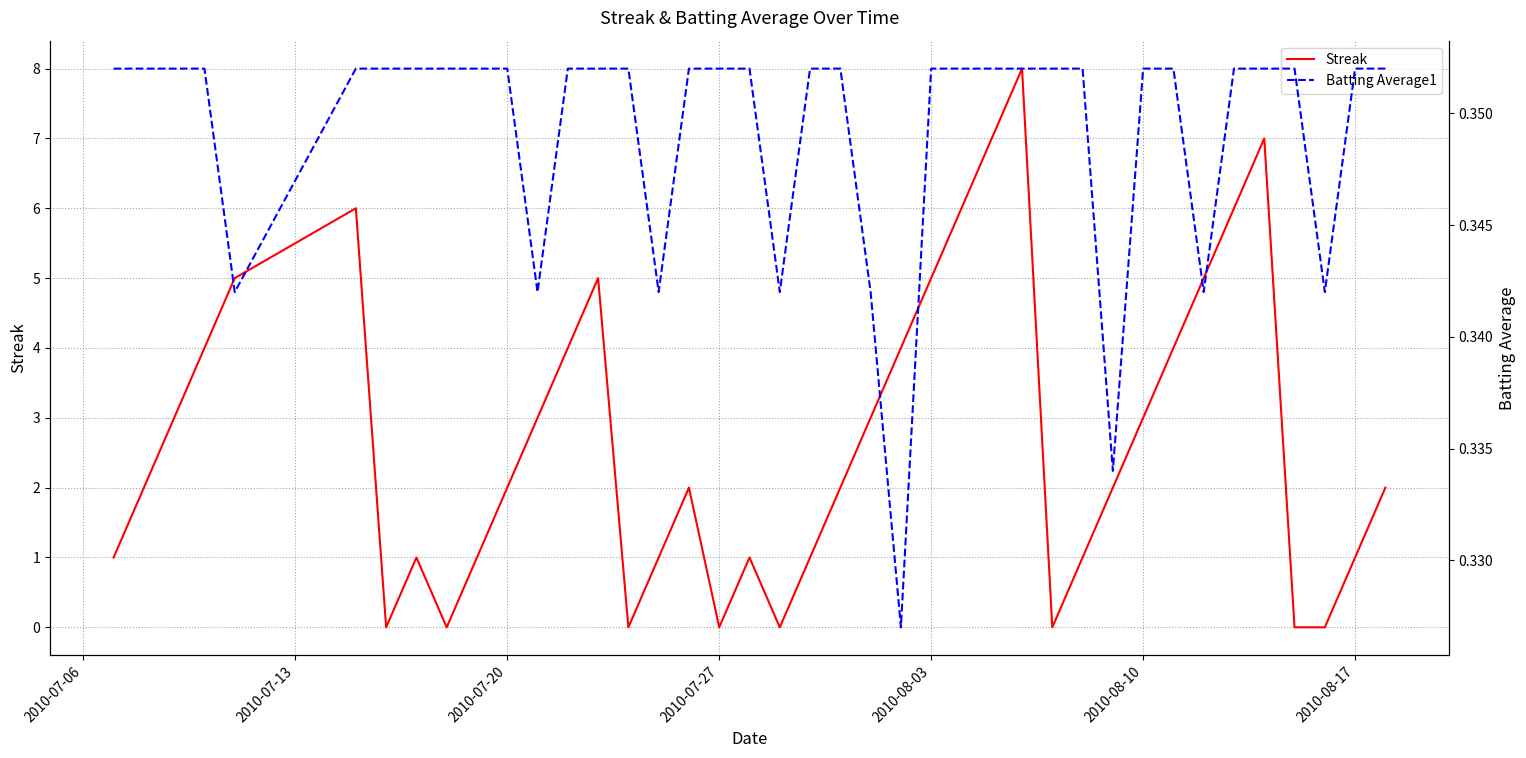

What is the maximum value for Streak?

8